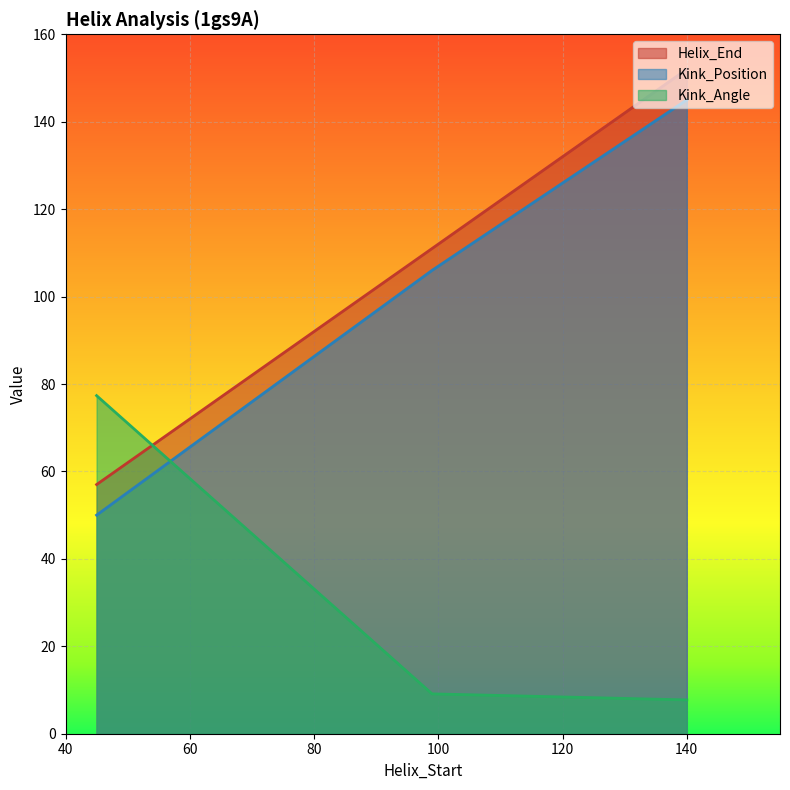

How many series are shown in this chart?

3